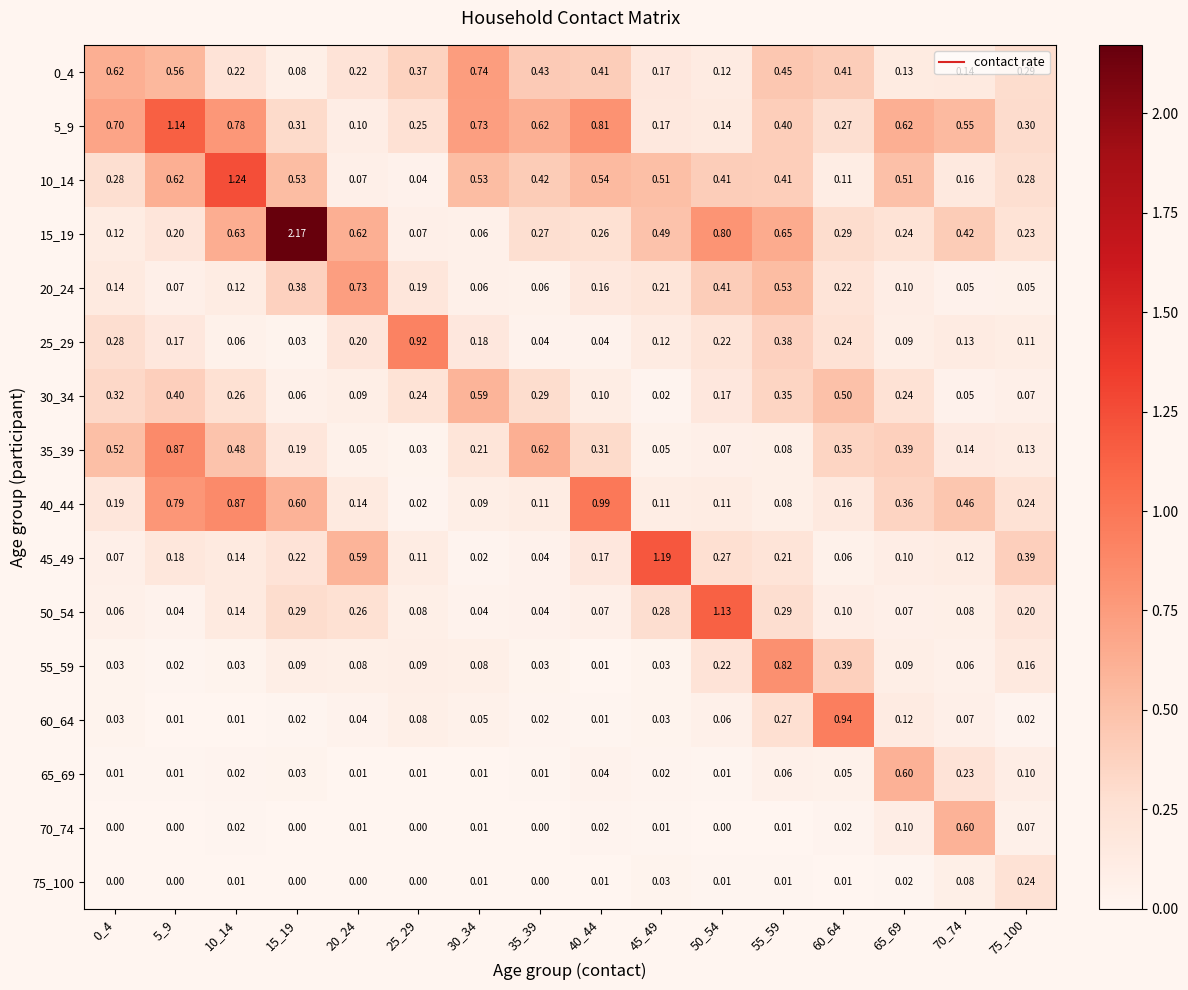

Which category has the highest value across all series?

15_19